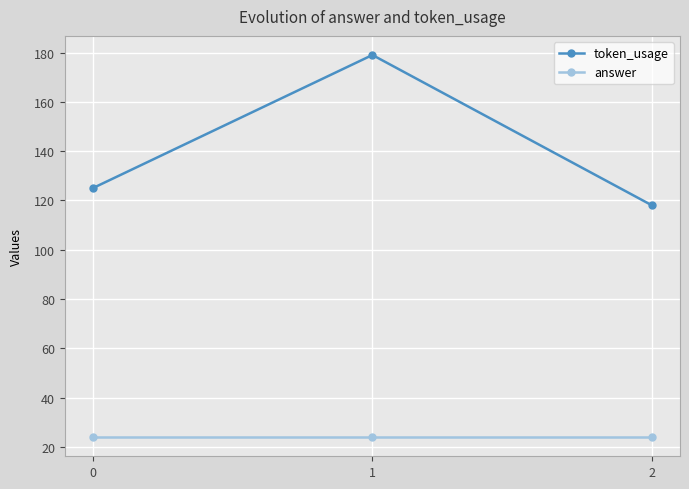

True or false: answer has a value of 33 at 0.

False